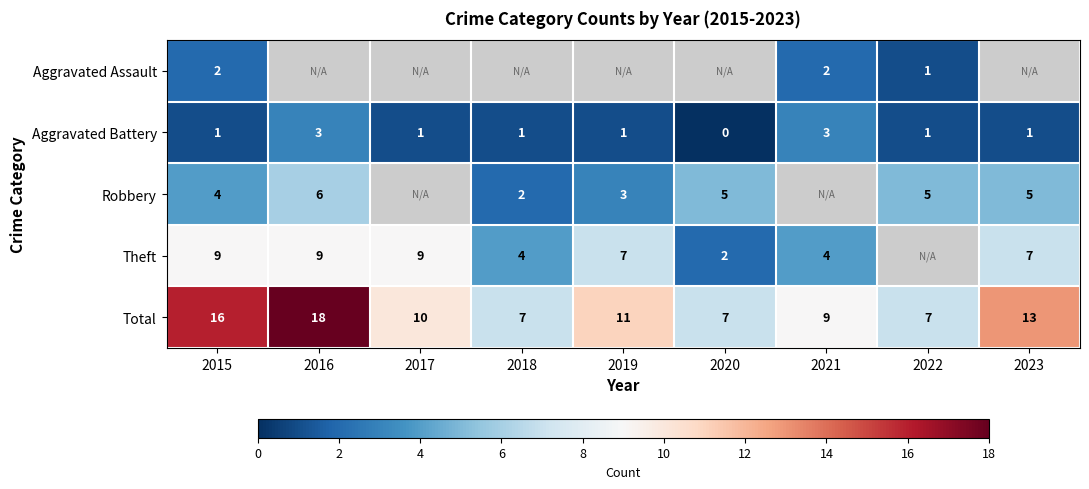

How many data points does each series have?

9